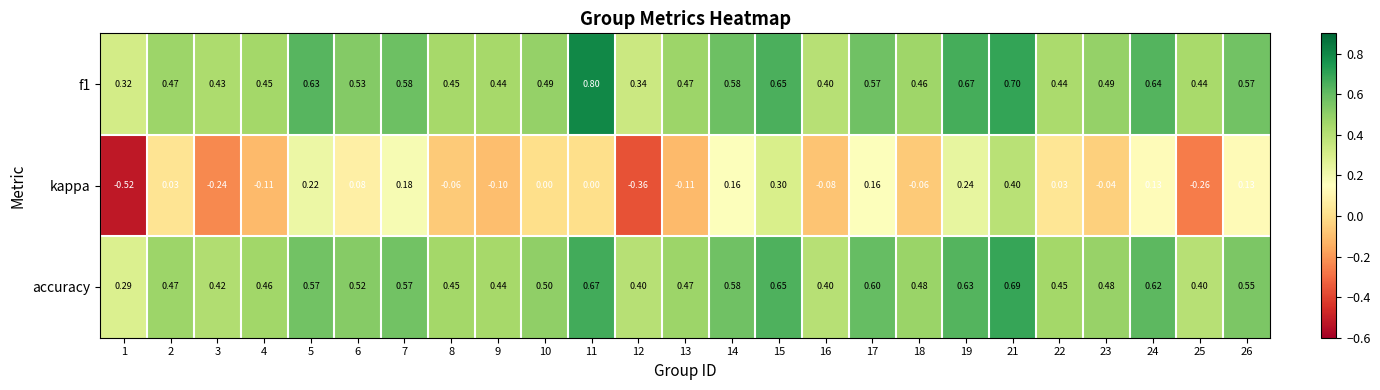

Which series has the largest range (max minus min)?

kappa